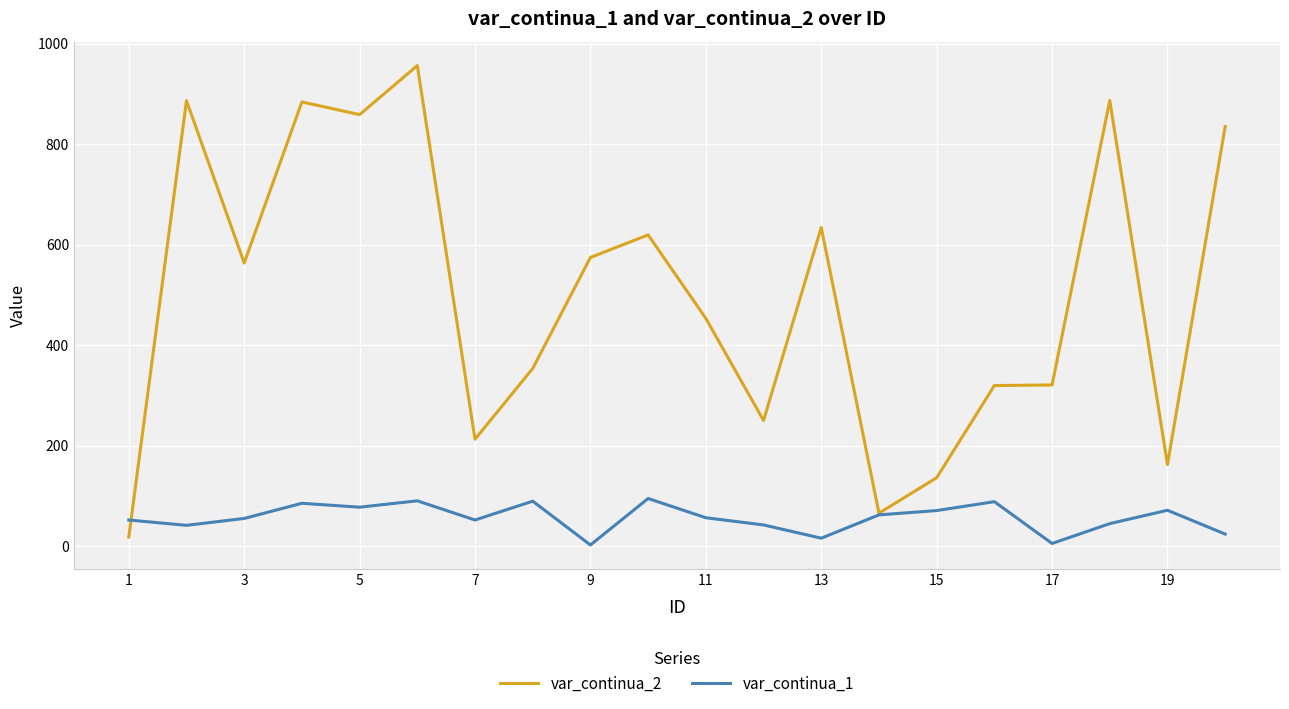

List the series in order of their overall mean, highest first.

var_continua_2, var_continua_1